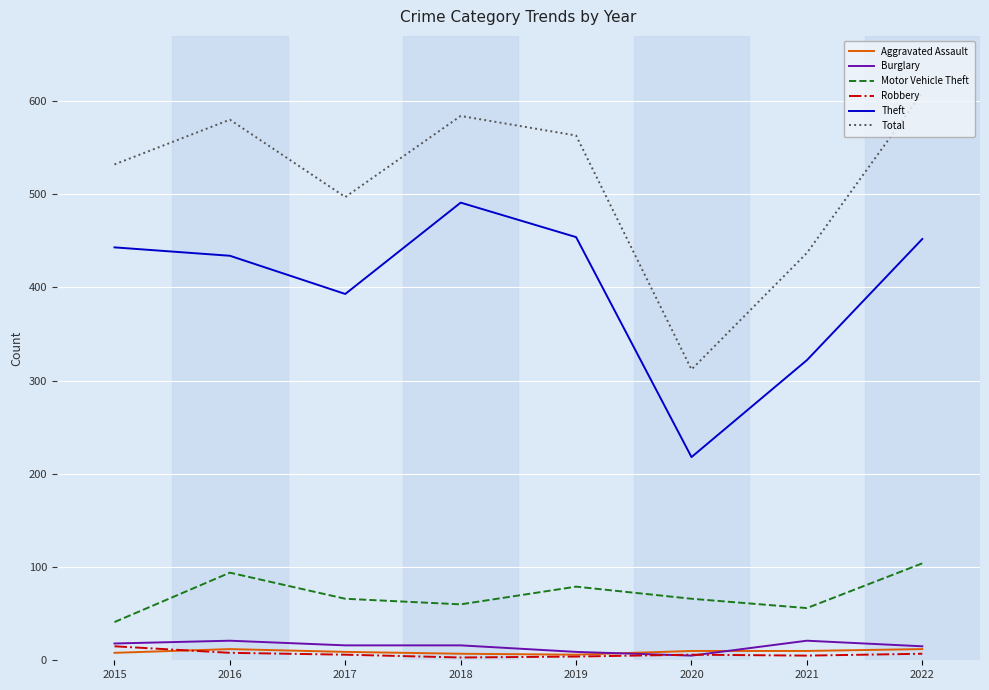

Is it true that Robbery equals 5 at 2021?

True